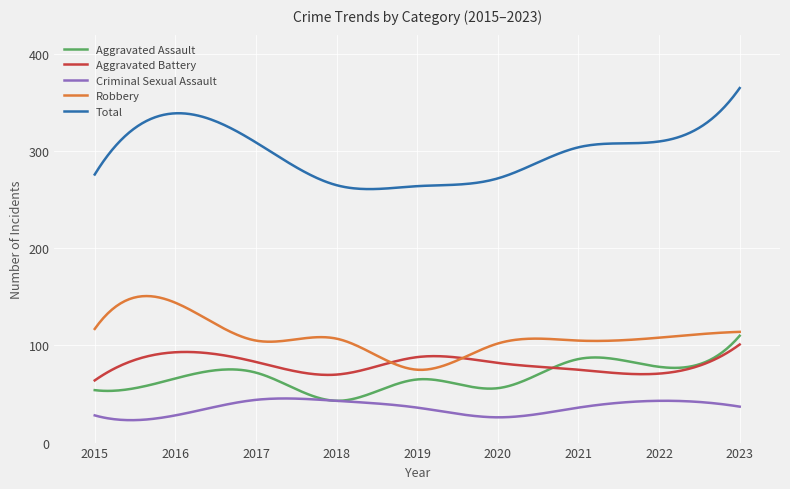

What is the difference between the maximum and second lowest values in the Aggravated Battery series?

35.5